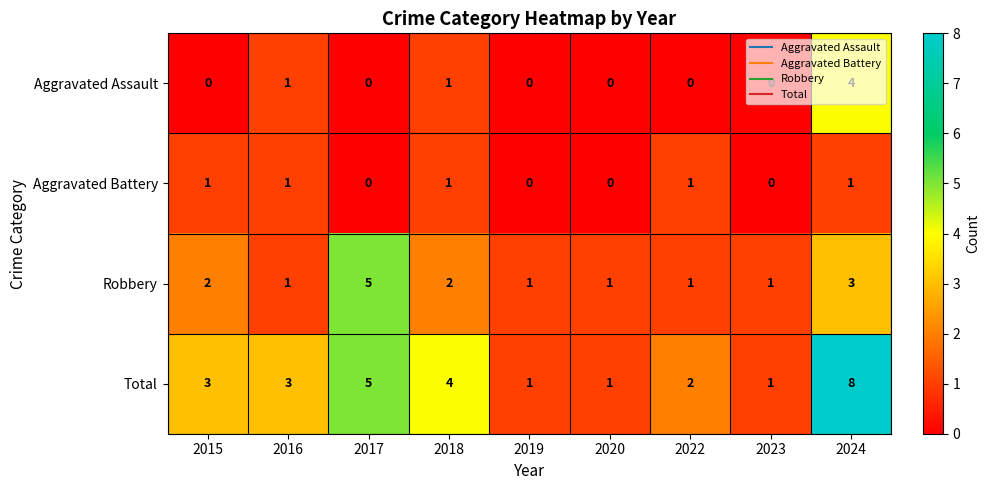

How many series are shown in this chart?

4